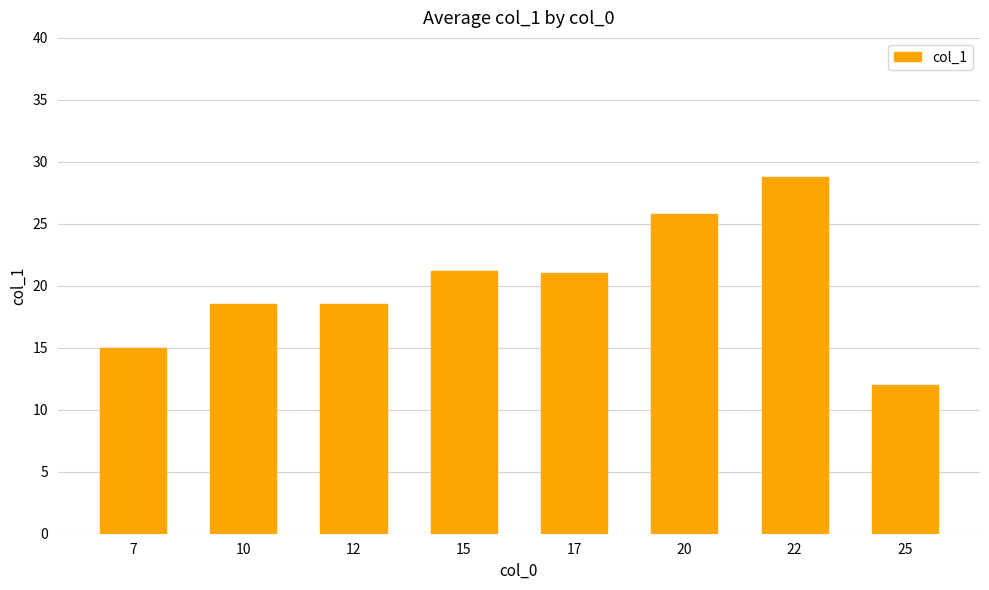

What is the sum of all values?

160.8